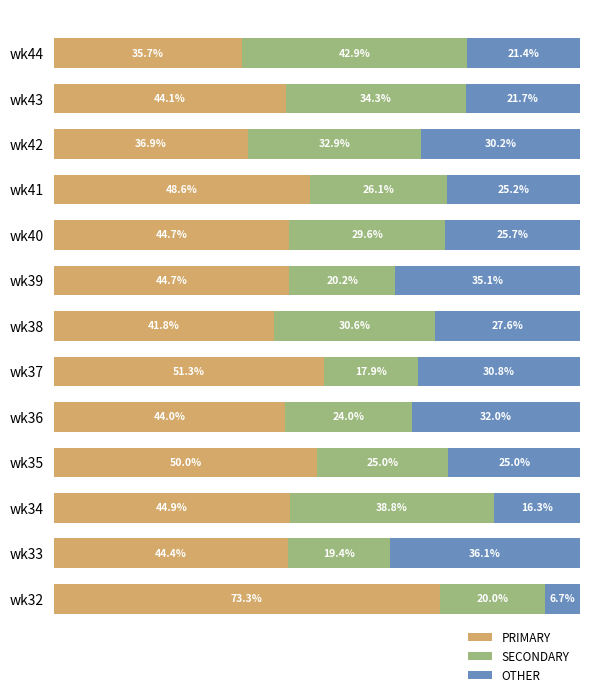

At which label does PRIMARY reach its peak?

wk32